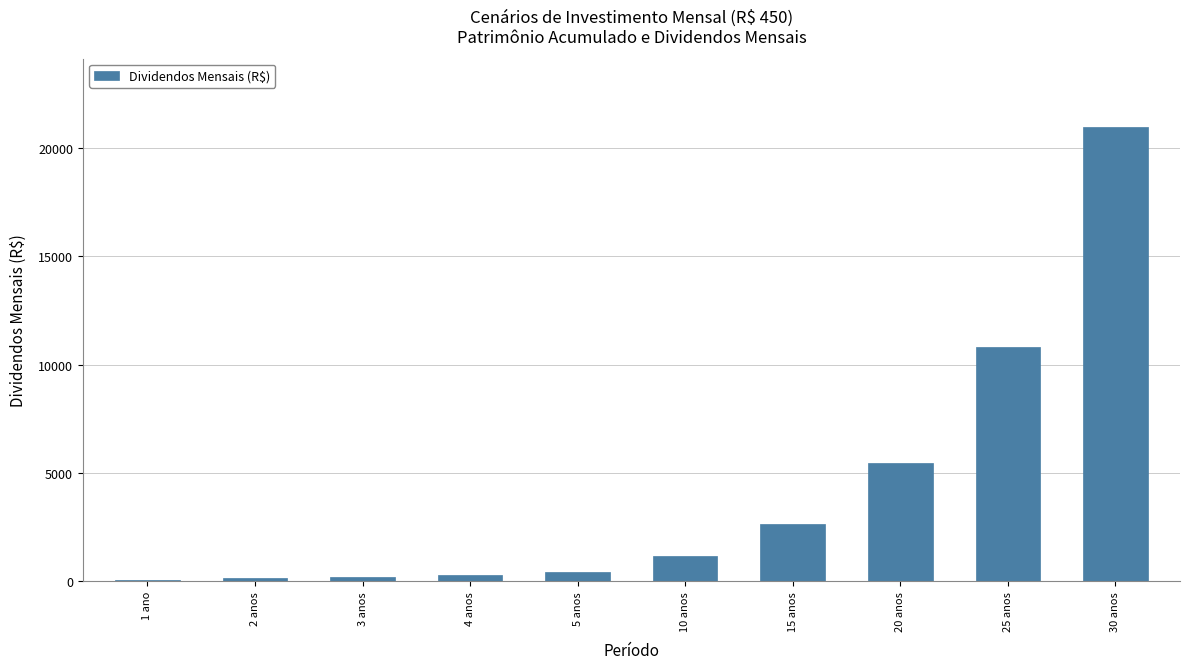

What is the greatest value displayed?

20986.3